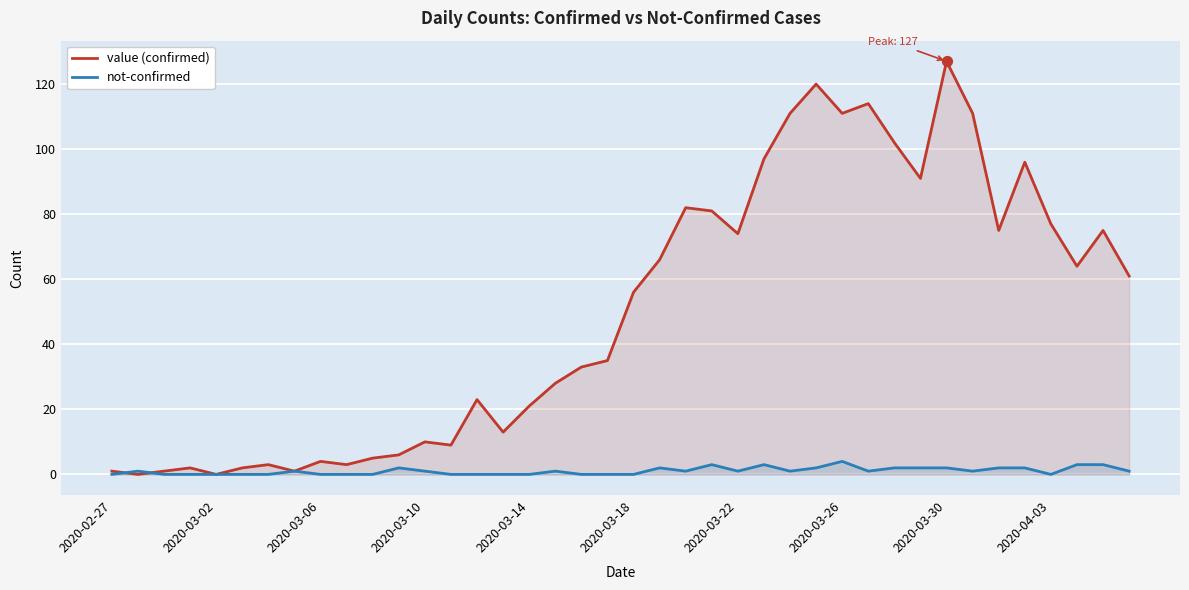

Which series reaches the maximum Y coordinate?

value (confirmed)